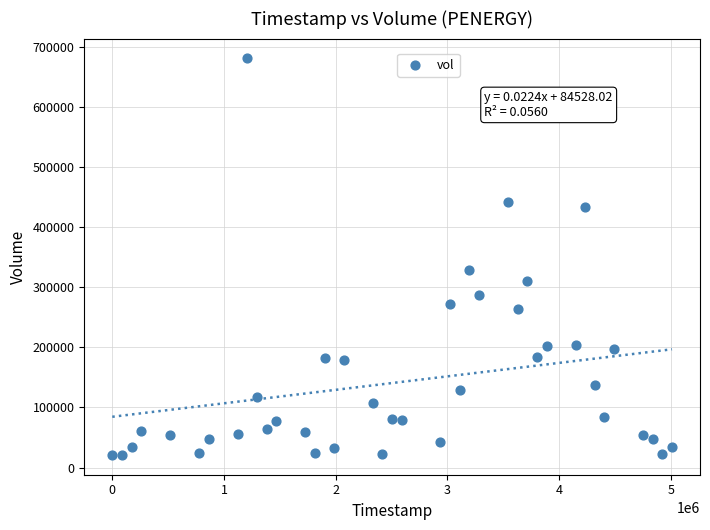

What Y value in the scatter plot is closest to 351070?

329247